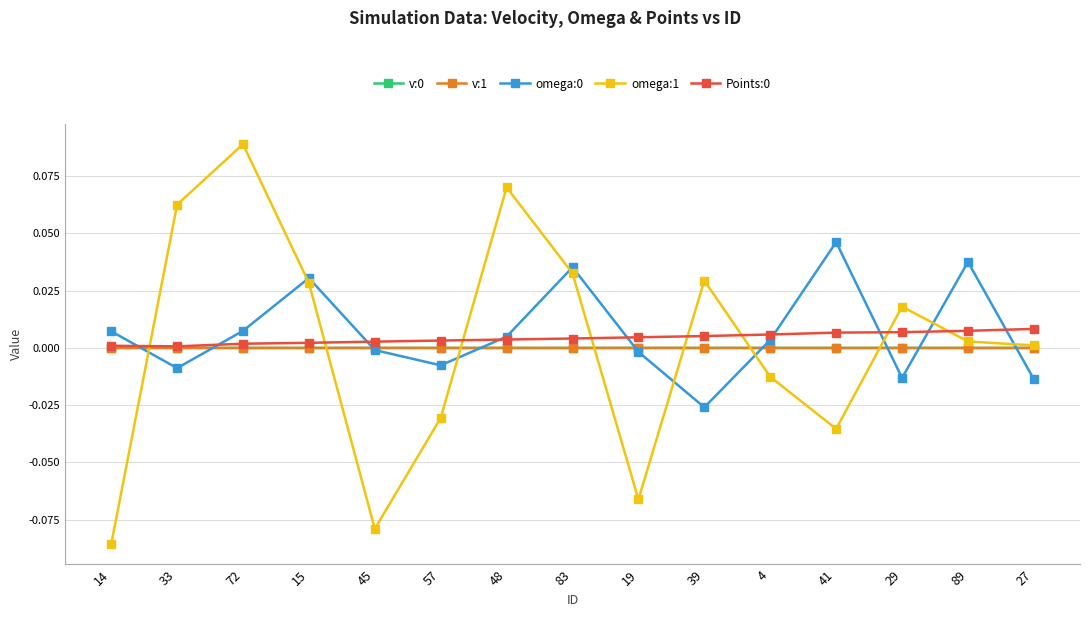

What position from the left is 14?

1